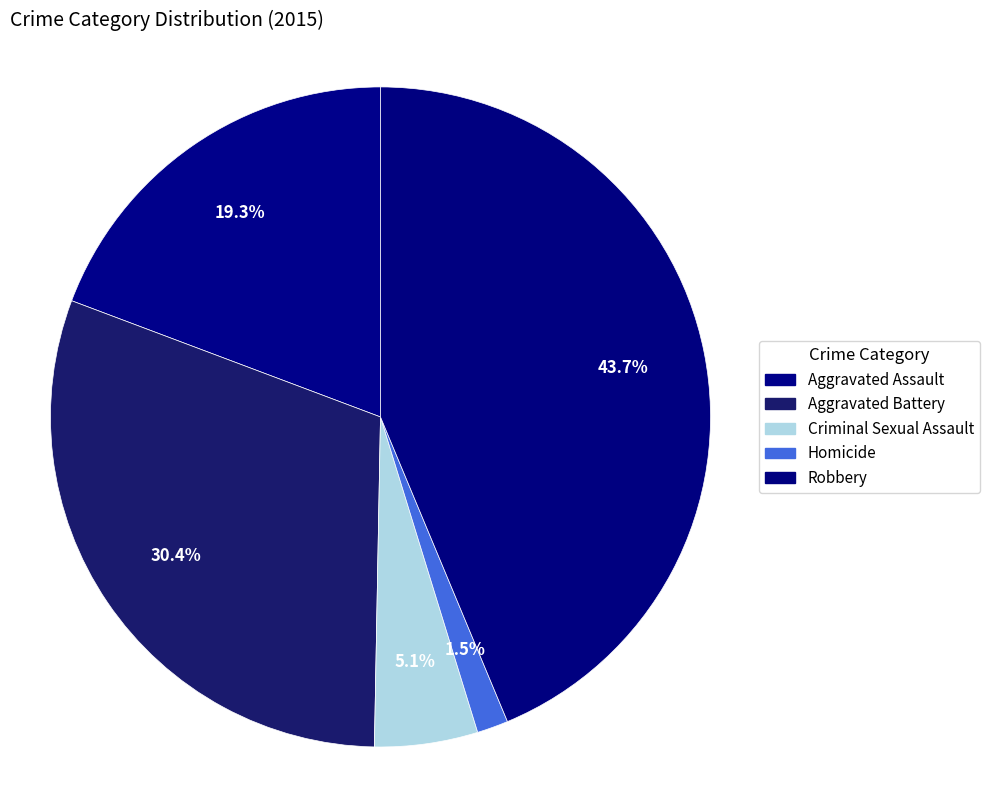

True or false: Criminal Sexual Assault accounts for 5% of the total.

True